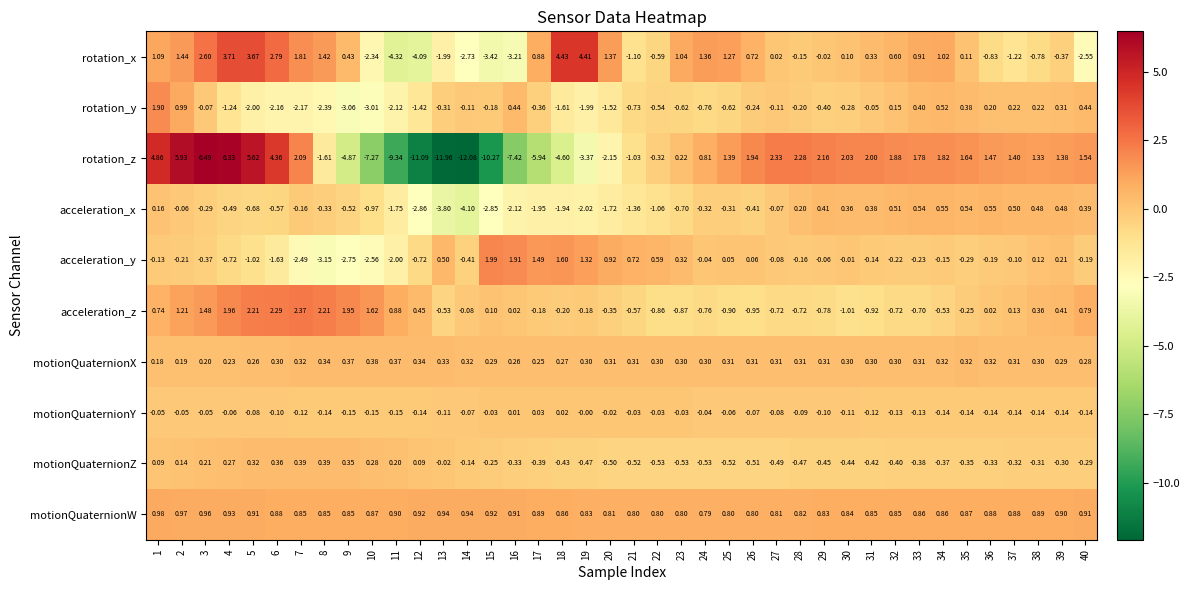

List the series in order of their peak value, highest first.

rotation_z, rotation_x, acceleration_z, acceleration_y, rotation_y, motionQuaternionW, acceleration_x, motionQuaternionZ, motionQuaternionX, motionQuaternionY